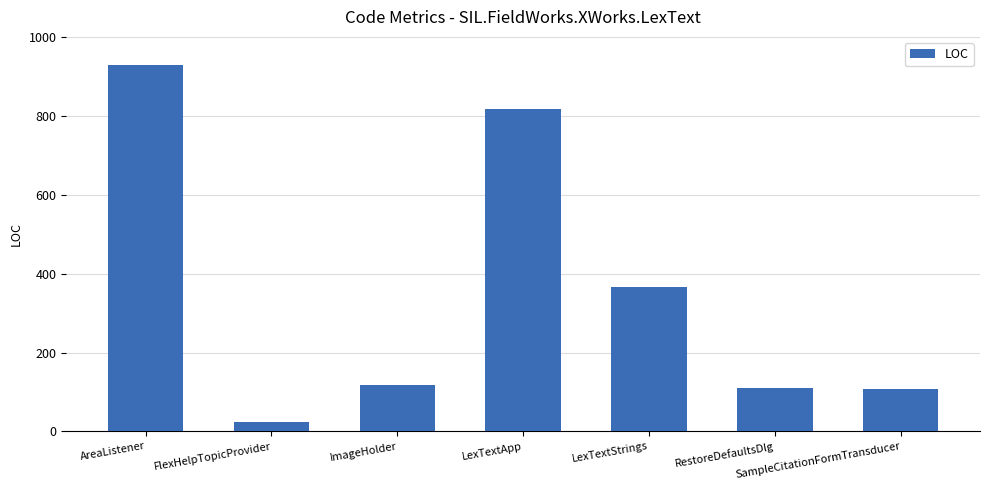

Does the chart contain any negative values?

No